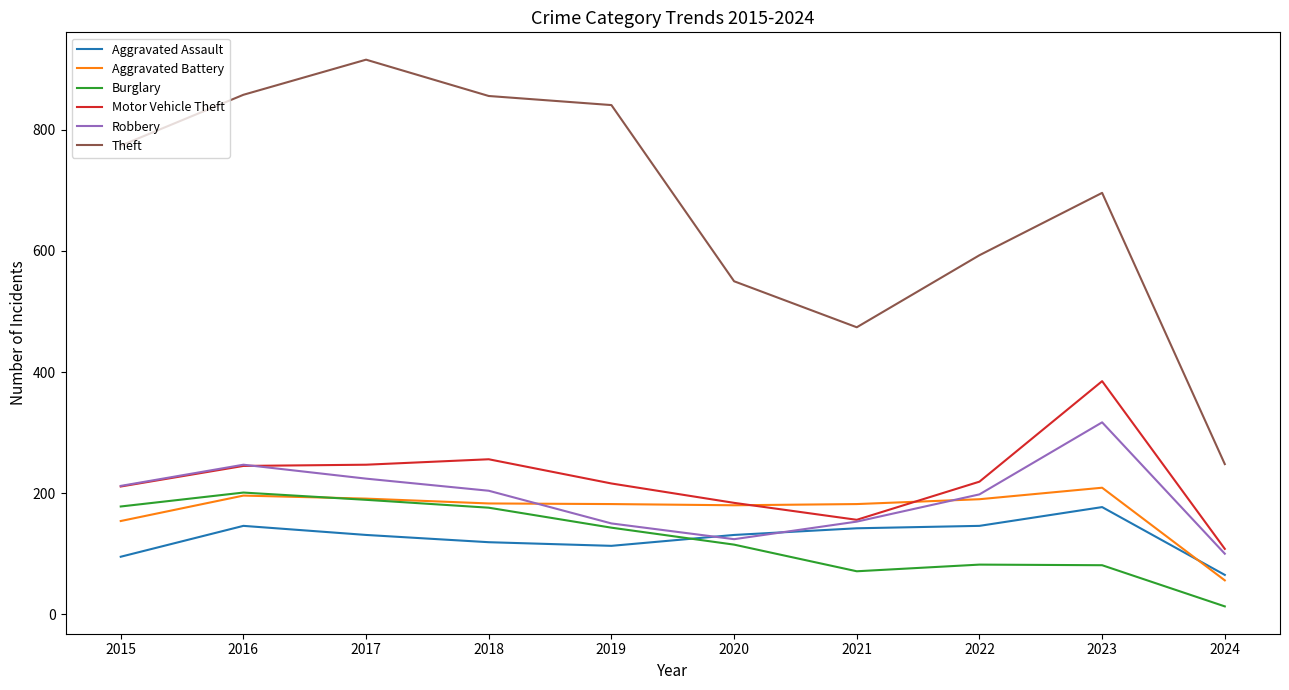

True or false: Motor Vehicle Theft and Theft cross at least once.

False